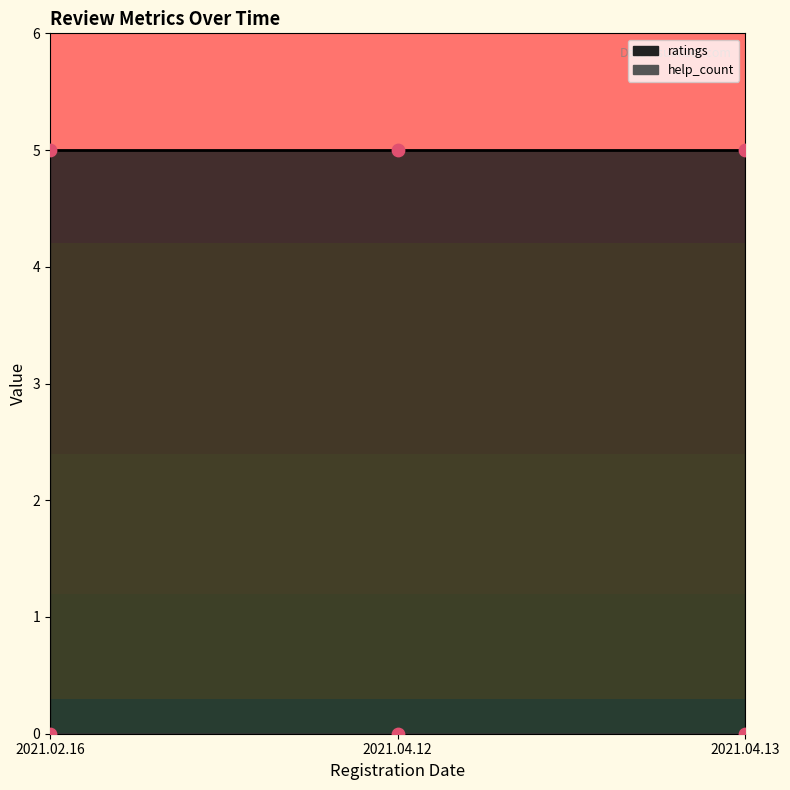

Is the value of ratings at 2021.02.16 greater than the value of help_count at 2021.02.16?

Yes